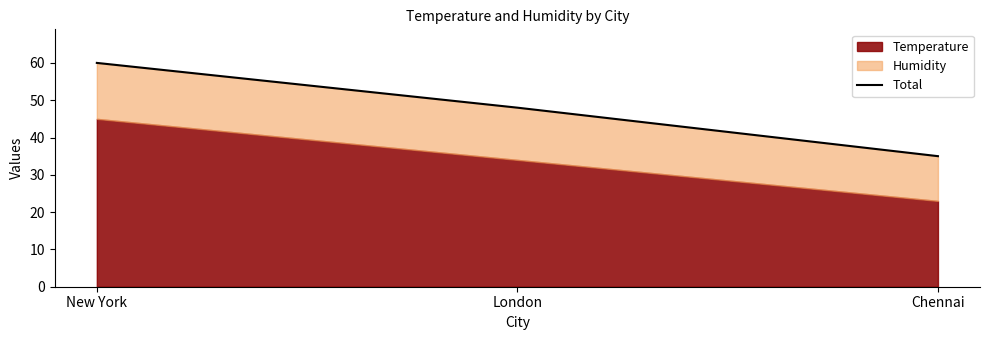

Where does the data first go above 48?

New York